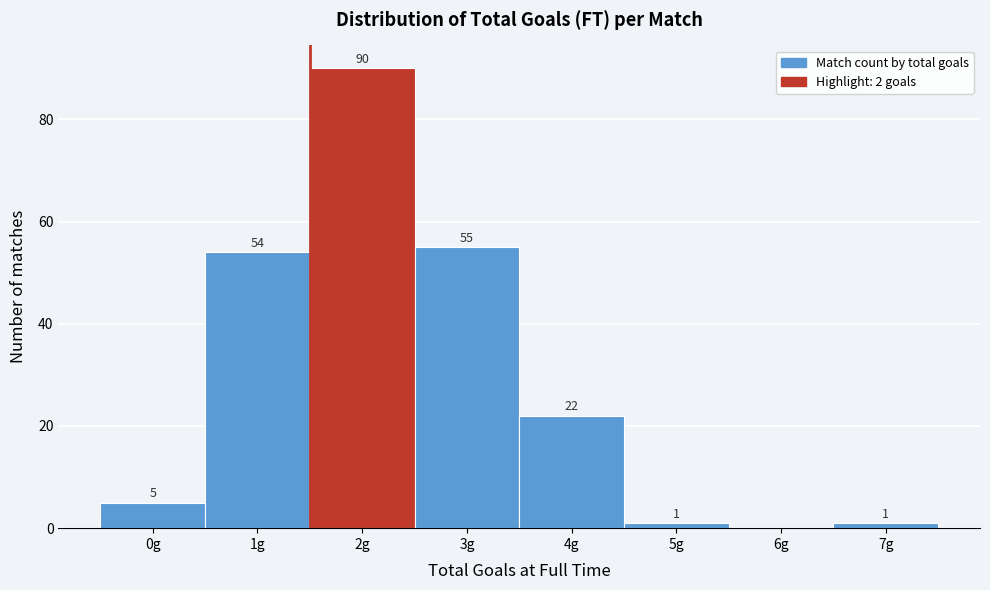

Reading right to left, extract all data points from this chart.

7g=1	6g=0	5g=1	4g=22	3g=55	2g=90	1g=54	0g=5